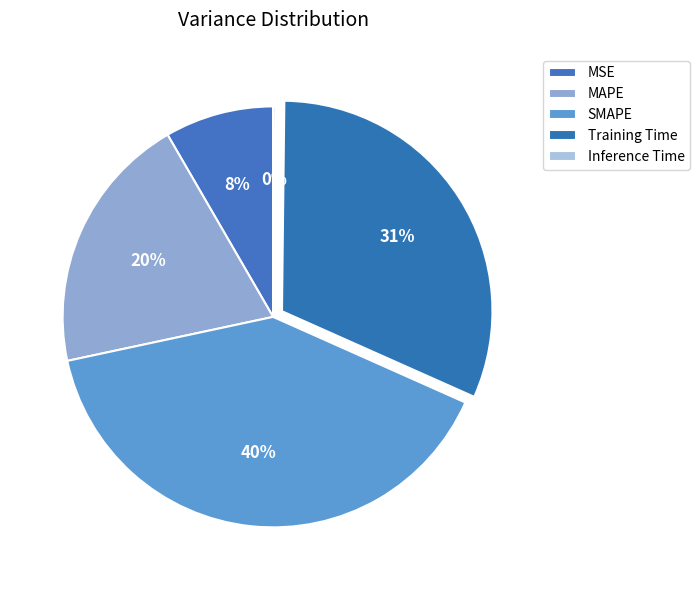

To the nearest percent, what percentage of the pie is Training Time?

31%